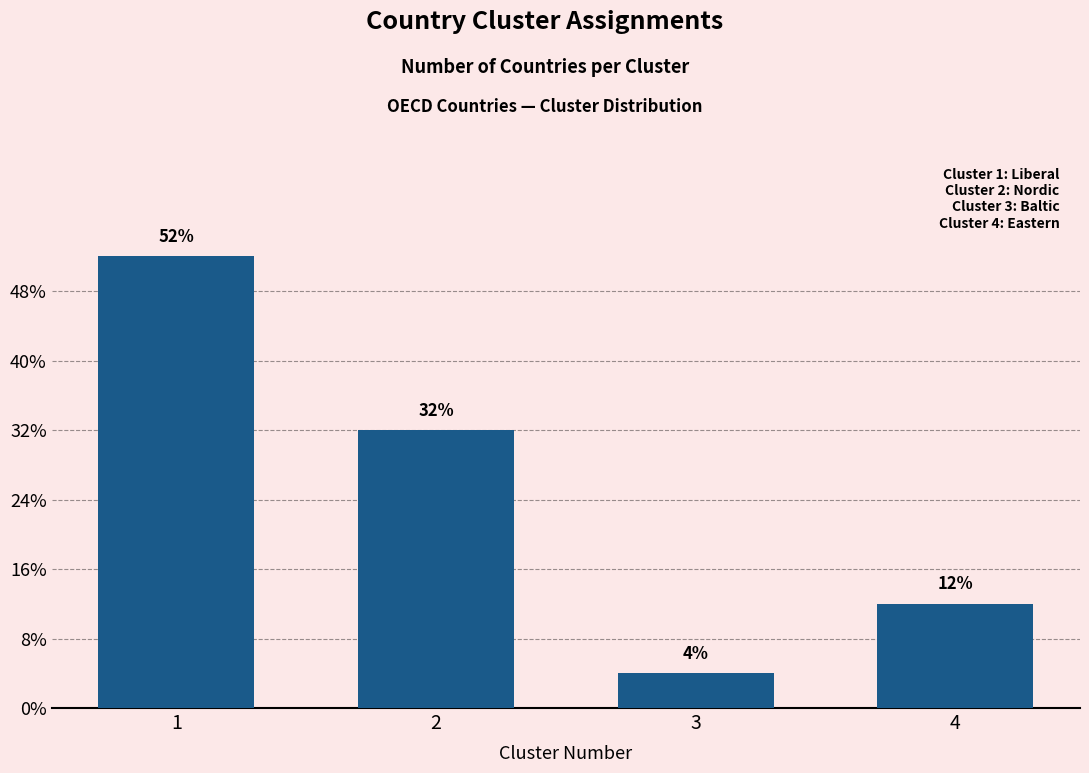

Are the bars horizontal?

No